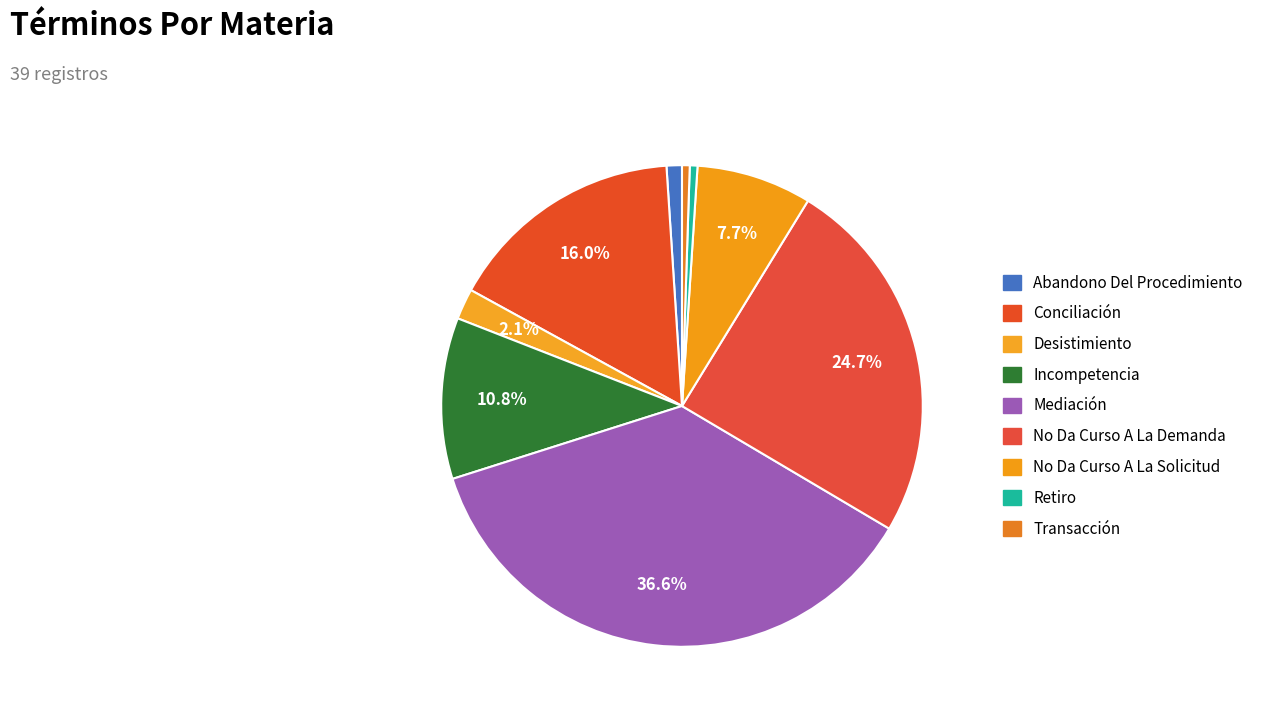

Is Mediación the majority of the pie?

No